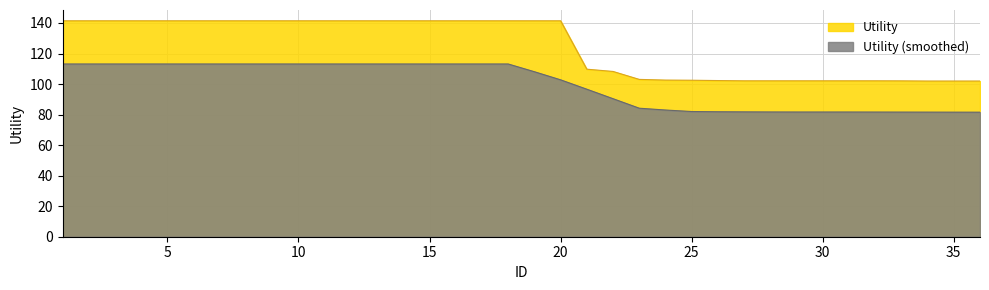

What is the change in value from 20 to 30?

-39.3